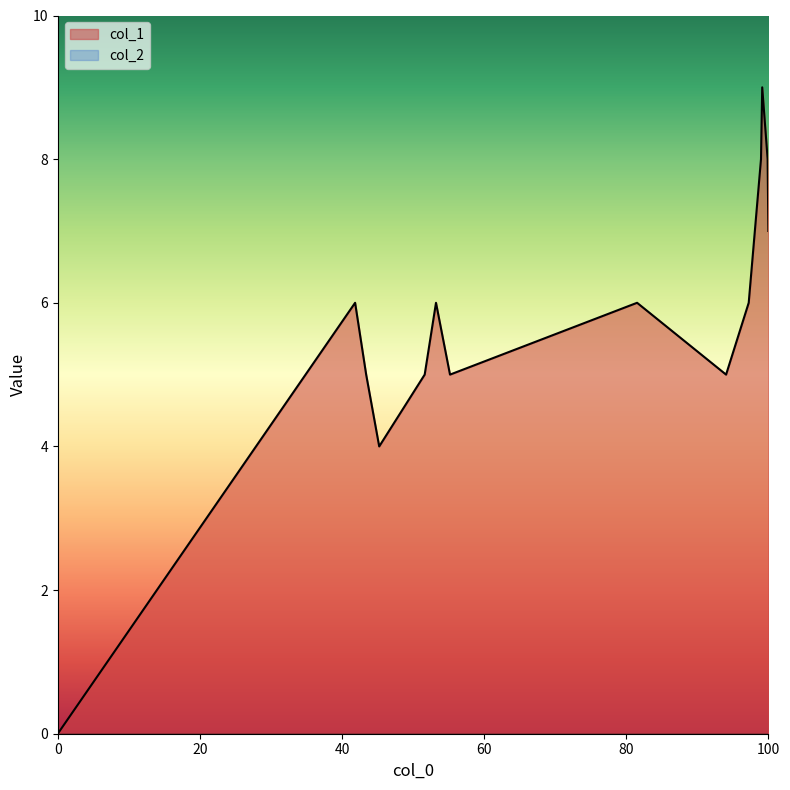

What is the maximum value for col_1?

9